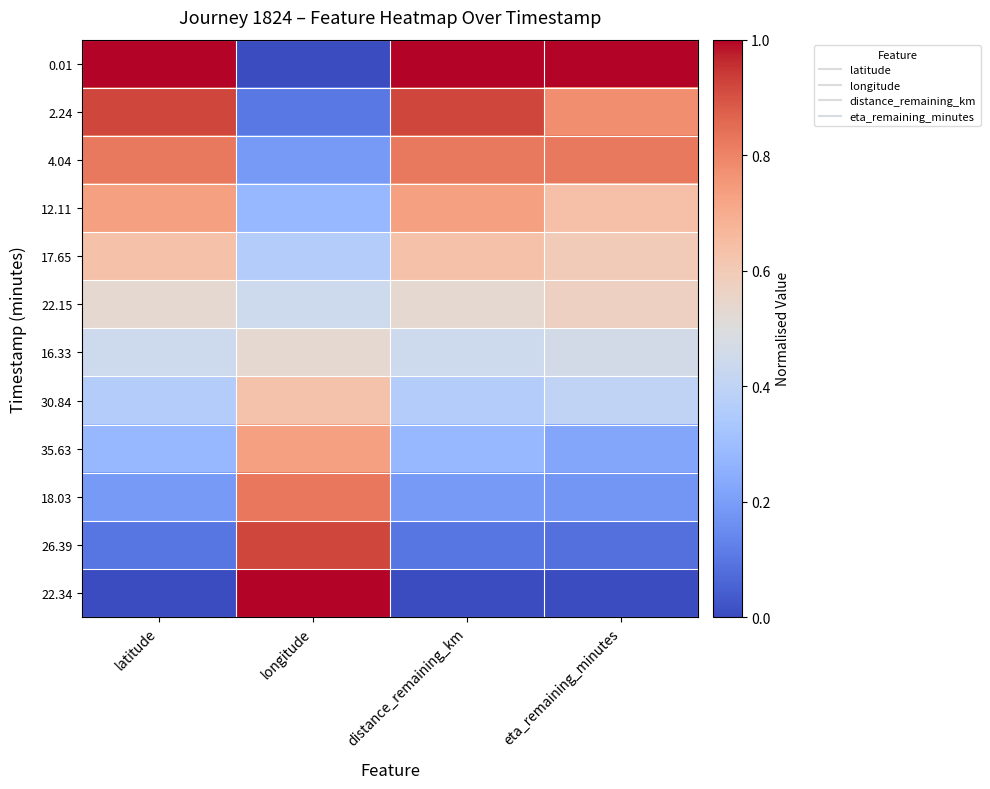

At how many categories does at least one series exceed 0?

4